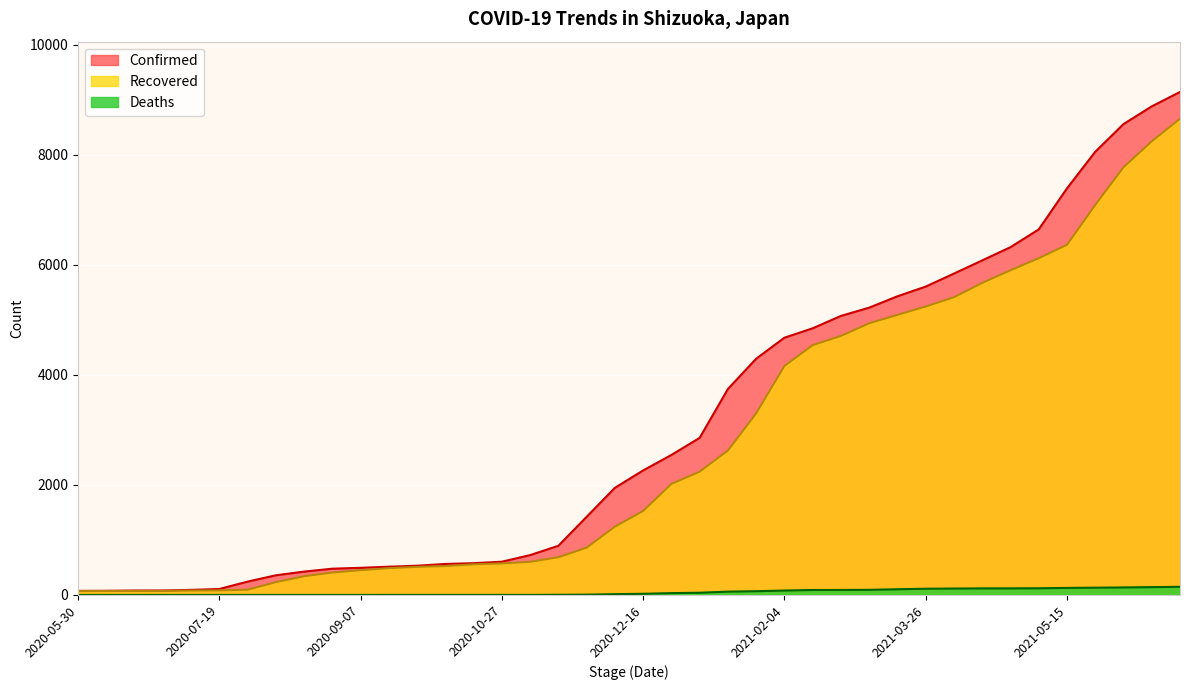

At which label is Recovered closest to 4364?

2021-02-14